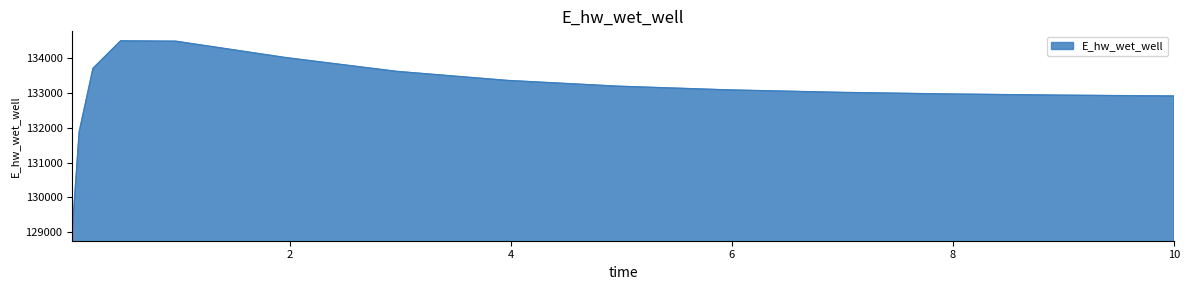

What is the difference between the maximum and minimum values?

5481.5